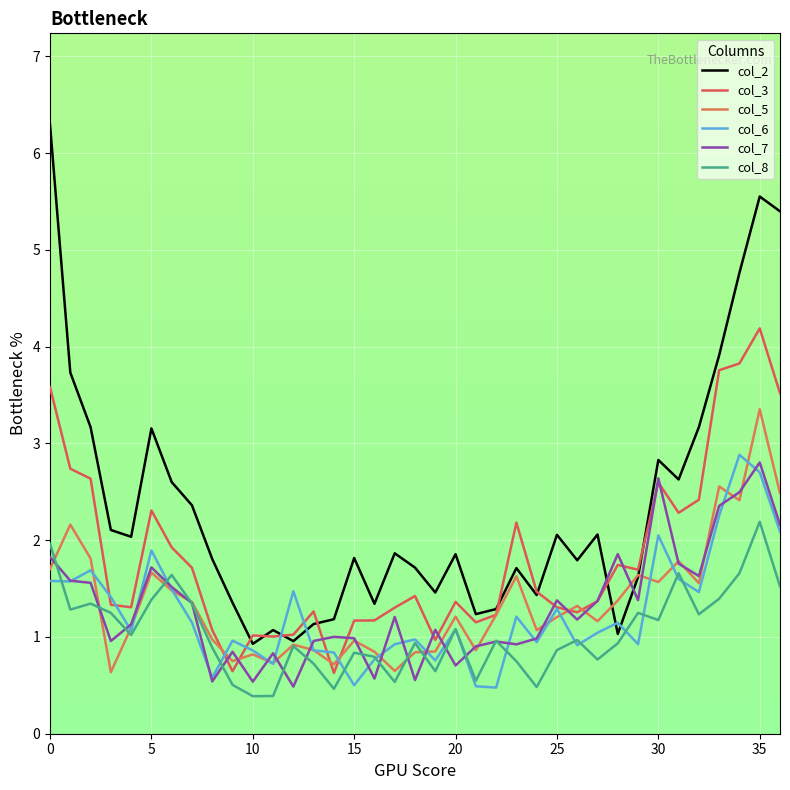

Which series has the widest spread of values?

col_2